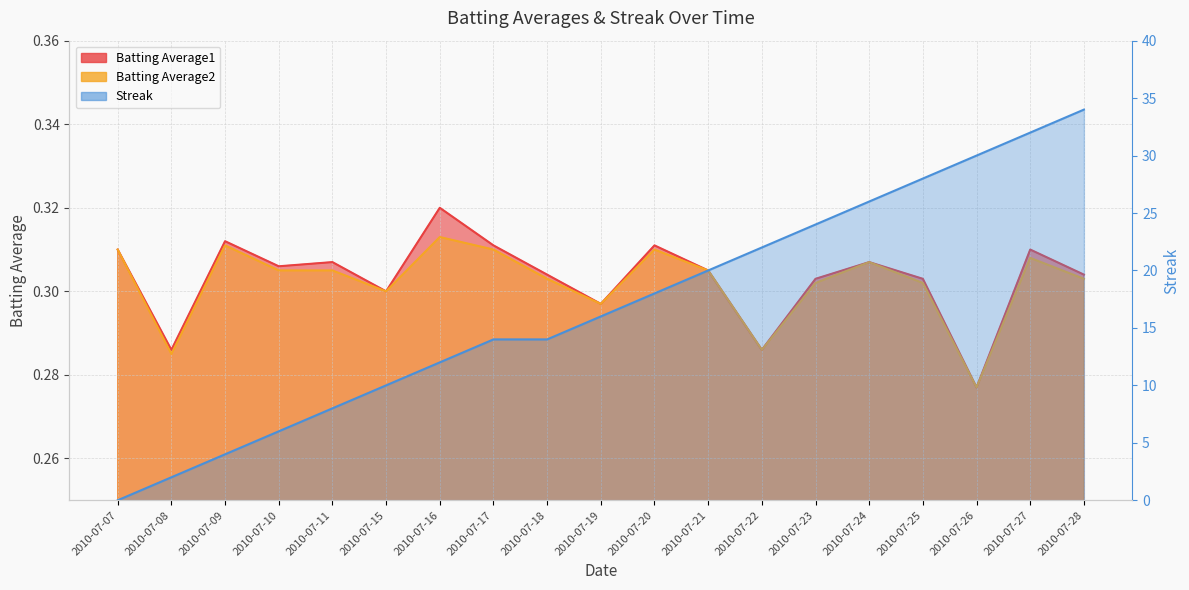

How many categories are shown in the chart?

19